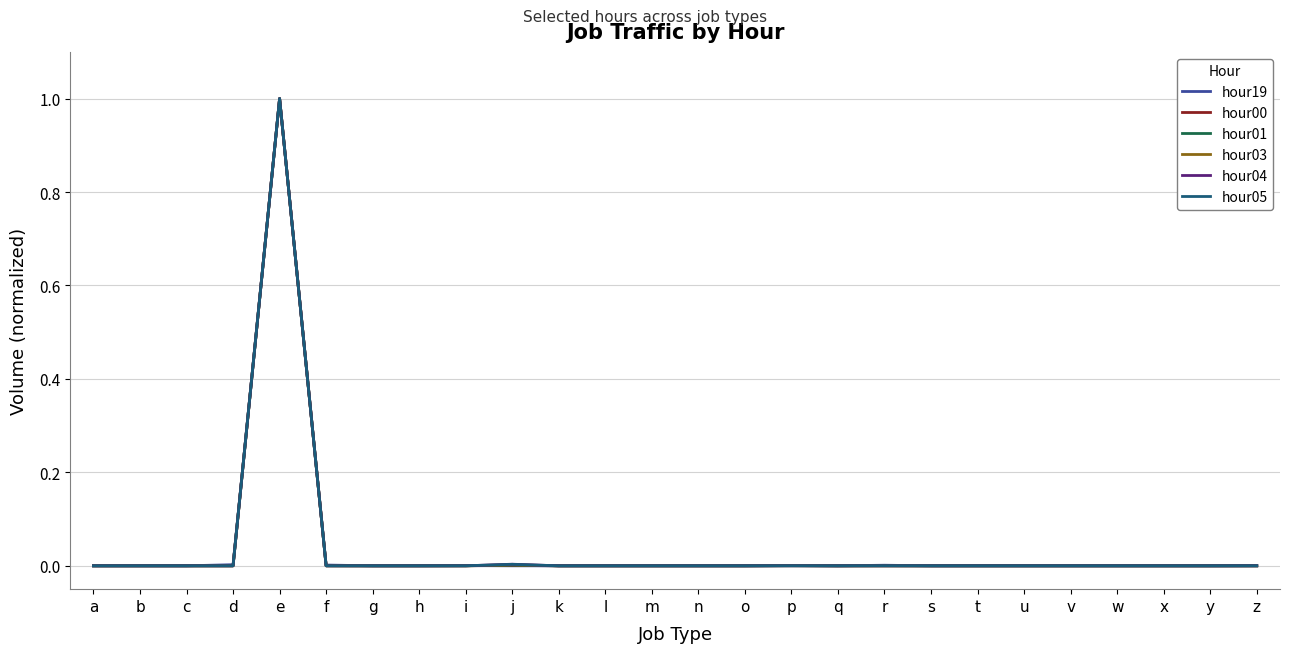

At which category is the sum across all series the highest?

e